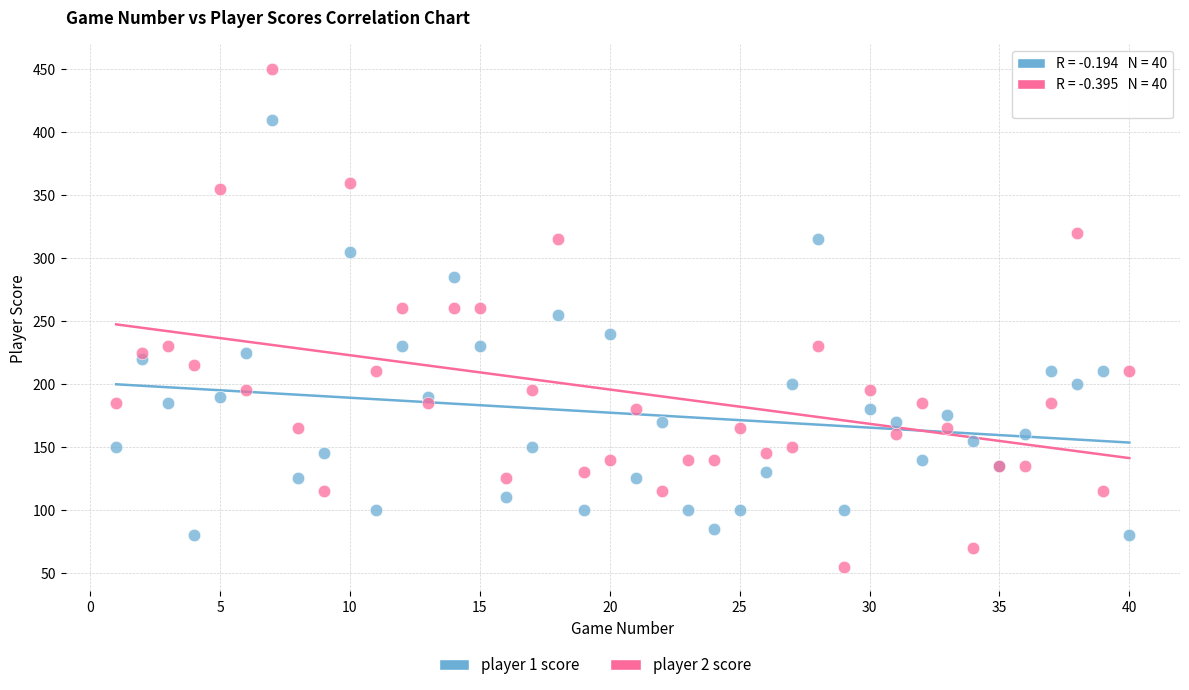

Which series reaches the minimum Y coordinate?

player 2 score